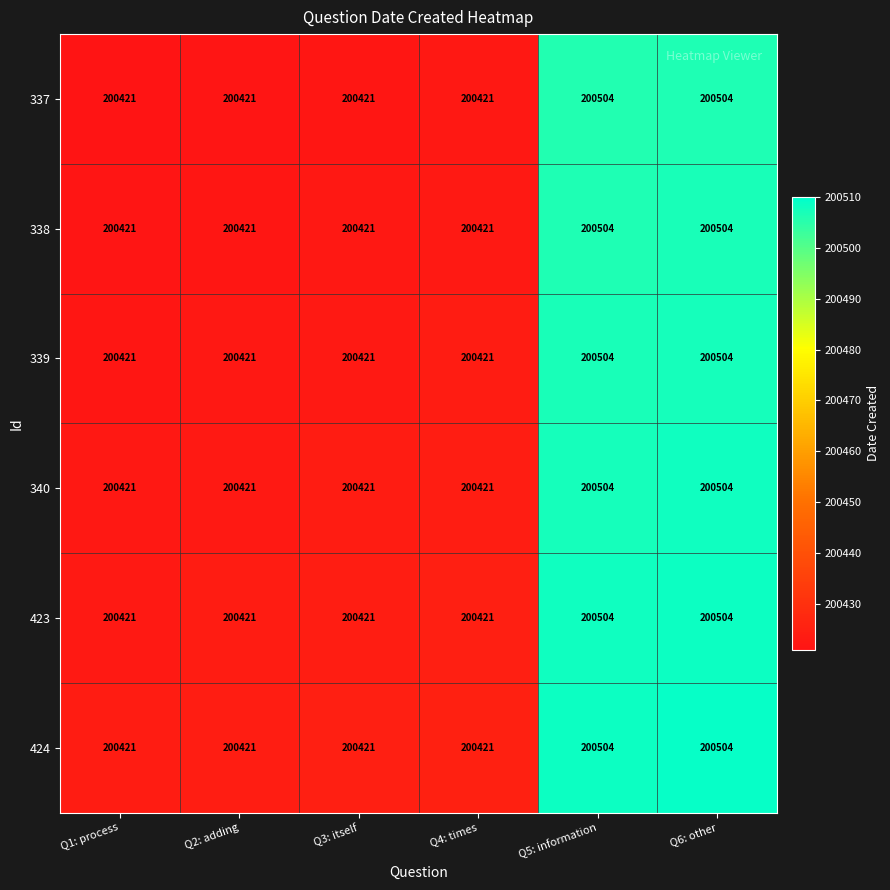

At how many categories does at least one series exceed 200473?

2